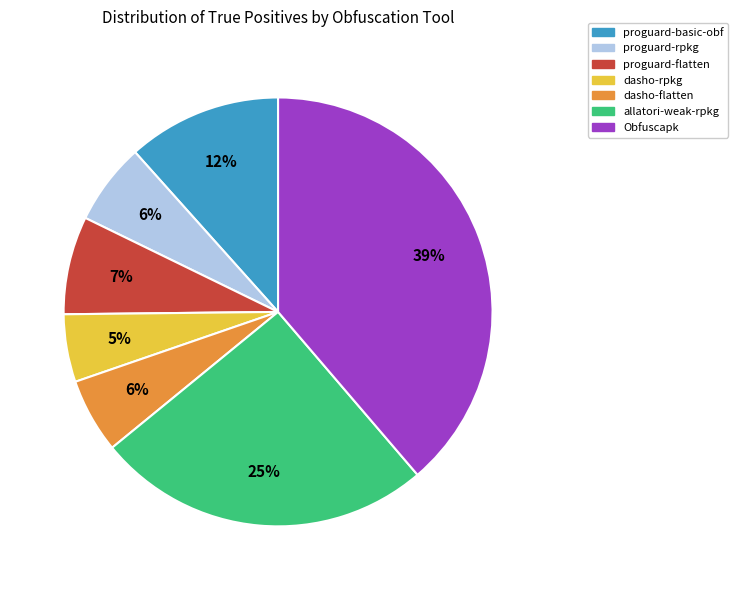

Do proguard-rpkg and Obfuscapk together represent more than half of the pie?

No